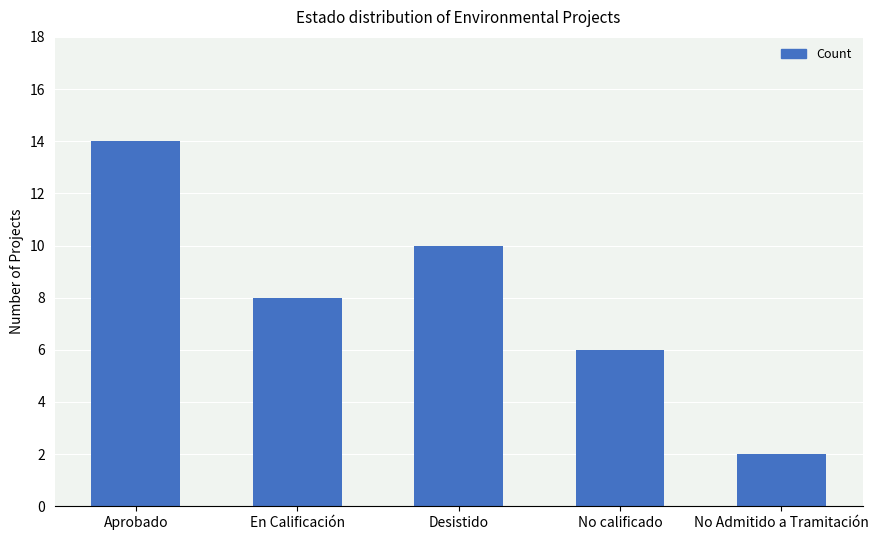

What is the ratio of the value at No calificado to the value at No Admitido a Tramitación?

3.0